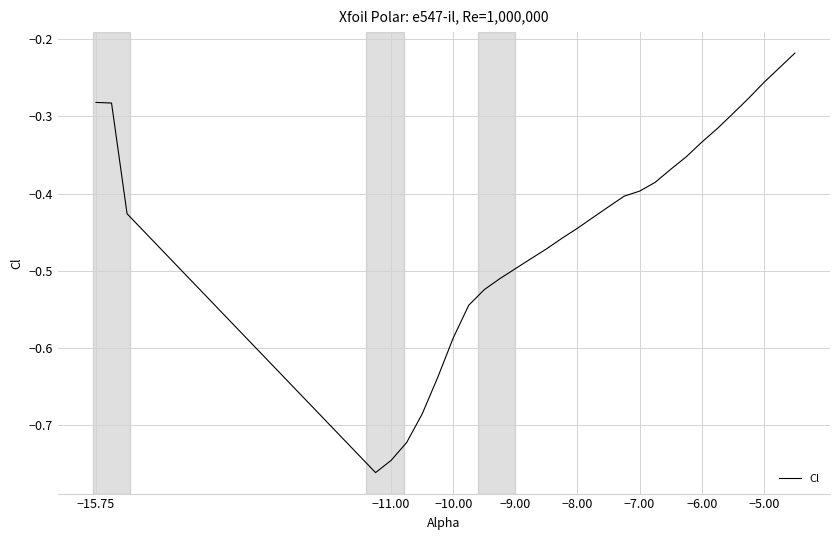

What is the difference between the maximum and minimum values?

0.5